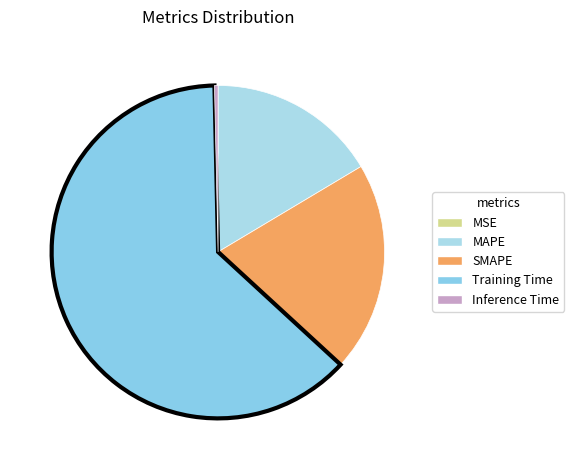

Is it true that SMAPE is 14% of the pie?

False